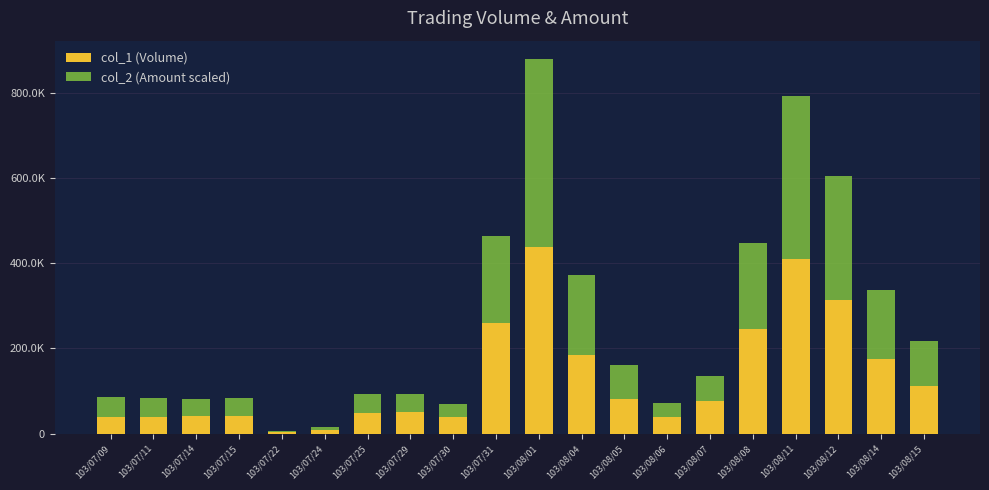

Are the bars grouped side by side (vs. stacked)?

No